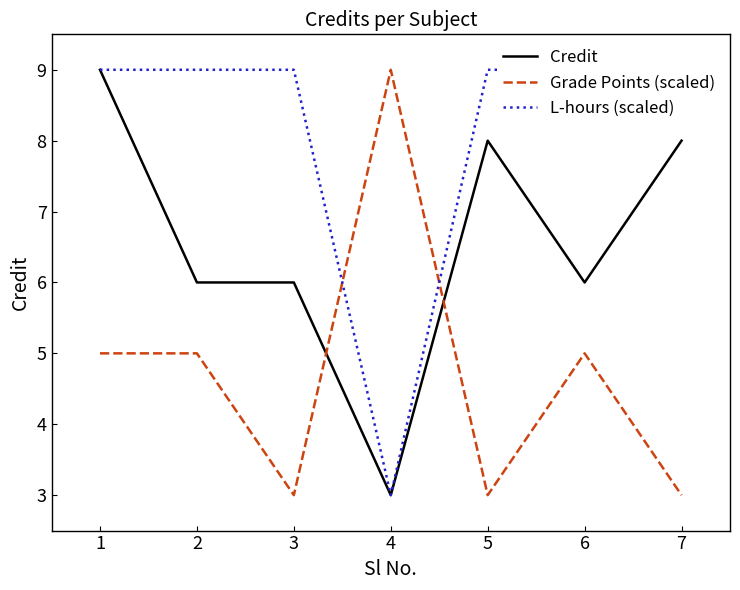

List the series in order of their overall mean, lowest first.

Grade Points (scaled), Credit, L-hours (scaled)